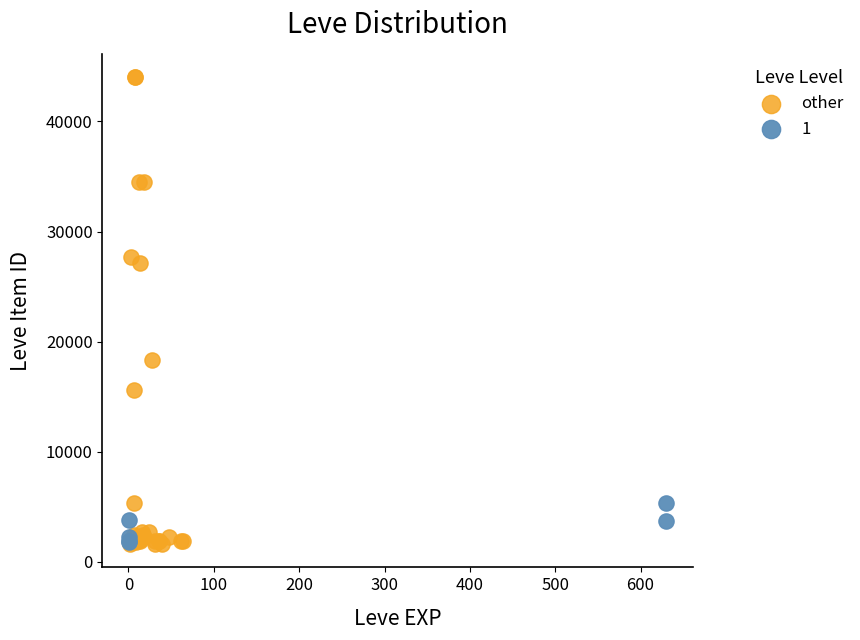

Which series has the widest spread of Y values?

other